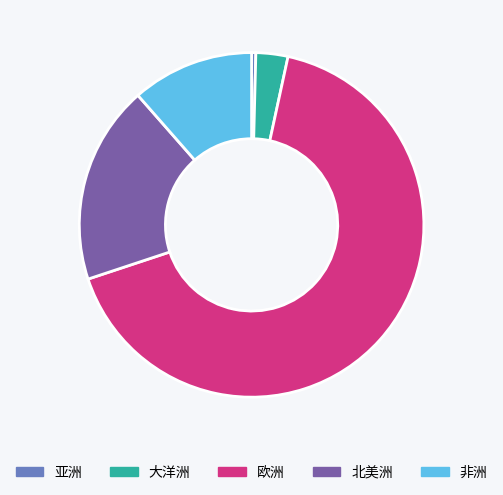

What is the smallest slice in the pie chart?

亚洲